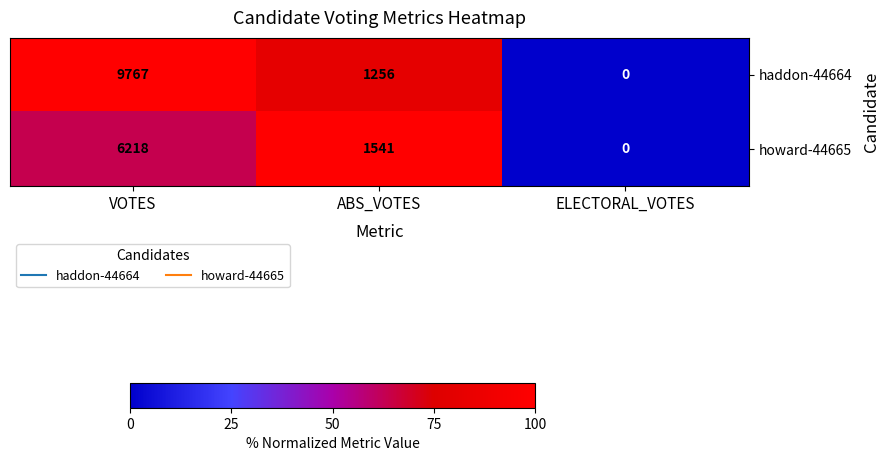

Reading left to right, what are all the values shown in this chart?

haddon-44664: 9767	1256	0
howard-44665: 6218	1541	0